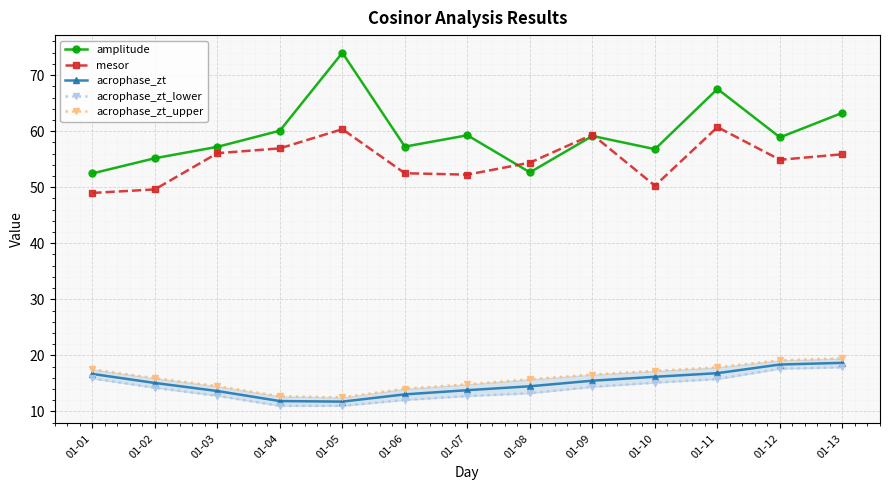

Reading left to right, extract all data points from this chart.

amplitude: 52.5	55.2	57.2	60.1	74.0	57.2	59.3	52.7	59.1	56.8	67.5	58.9	63.3
mesor: 49.0	49.6	56.1	56.9	60.4	52.5	52.2	54.4	59.4	50.3	60.7	54.9	55.9
acrophase_zt: 16.7	15.1	13.6	11.8	11.7	13.0	13.8	14.5	15.5	16.2	16.8	18.4	18.7
acrophase_zt_lower: 15.9	14.2	12.8	11.0	11.0	12.0	12.7	13.2	14.4	15.1	15.8	17.6	17.9
acrophase_zt_upper: 17.5	15.9	14.5	12.7	12.5	14.0	14.8	15.7	16.6	17.2	17.9	19.1	19.5